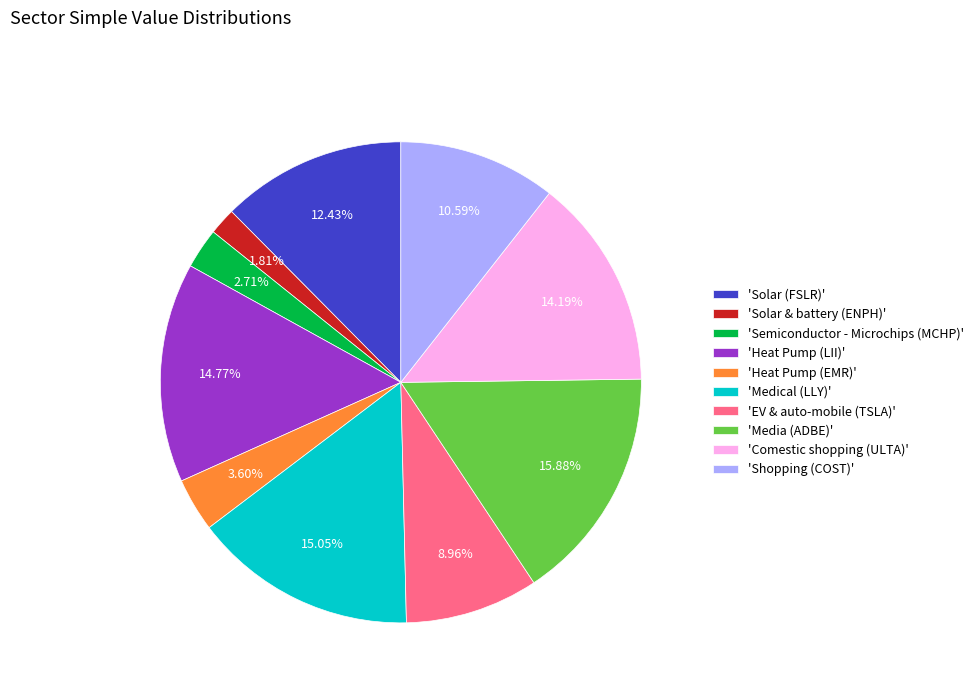

Does 'Media (ADBE)' represent more than half of the total?

No